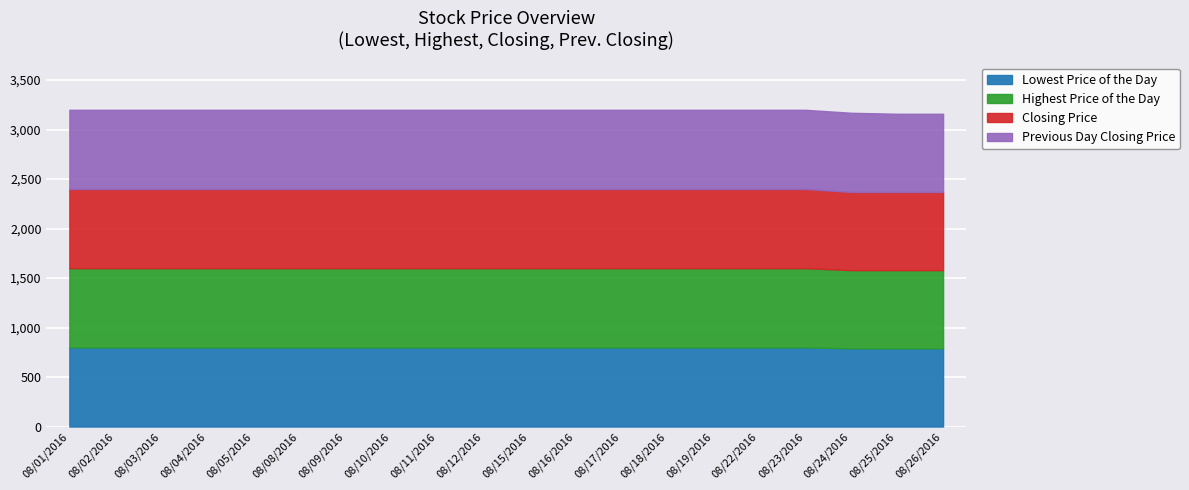

Between 20160810 and 20160825, which series saw the biggest shift?

Lowest Price of the Day